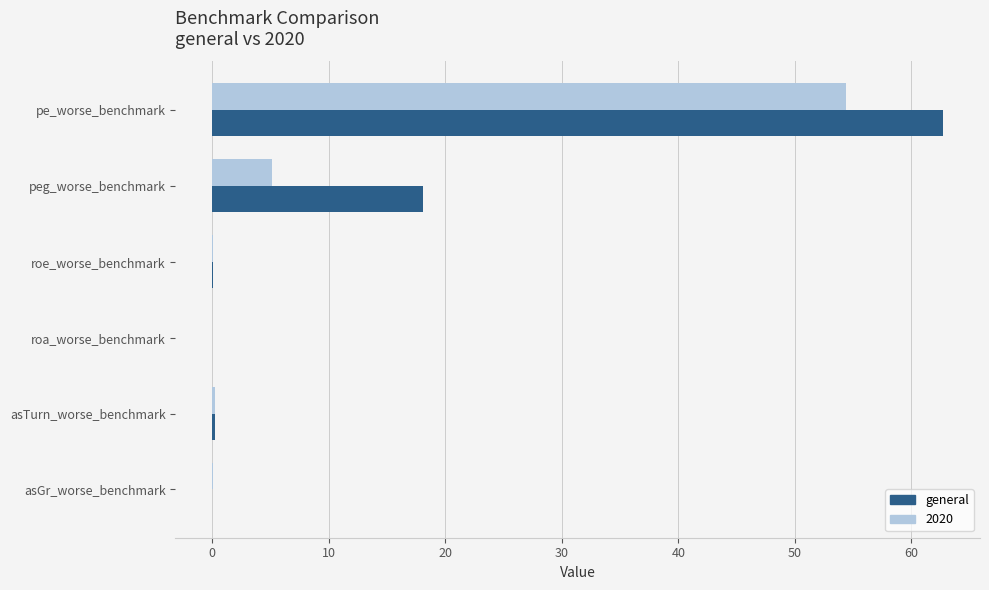

What is the sum of all general values?

81.2